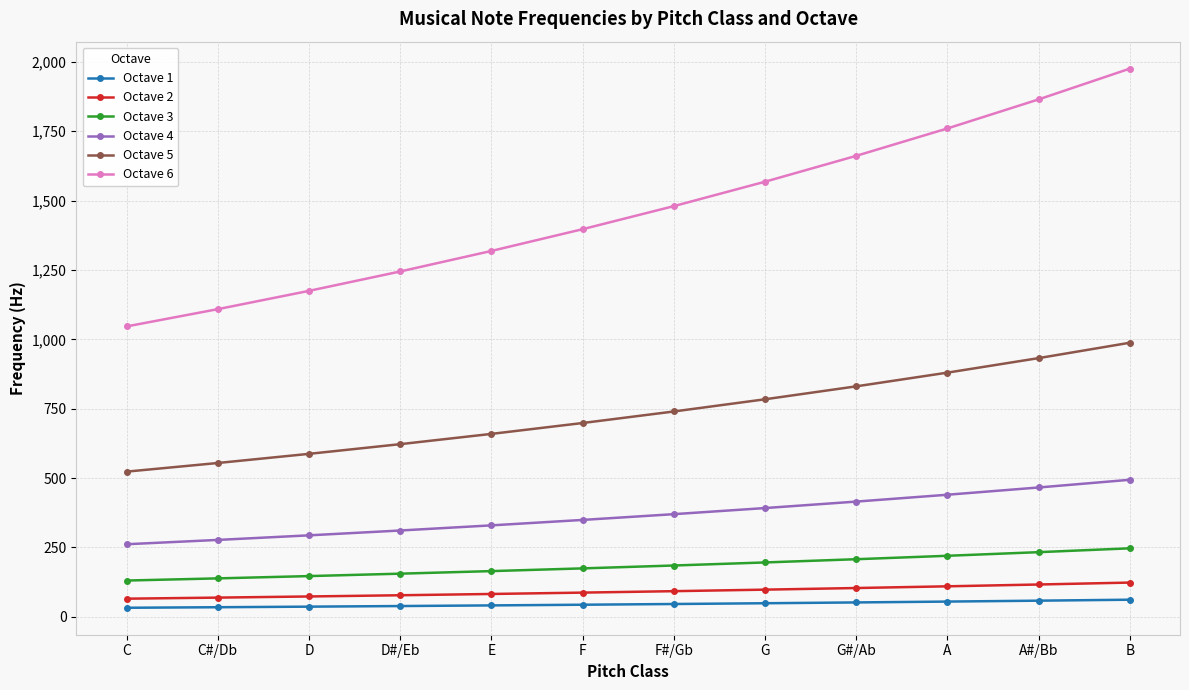

Read the Octave 4 value at G#/Ab.

415.3